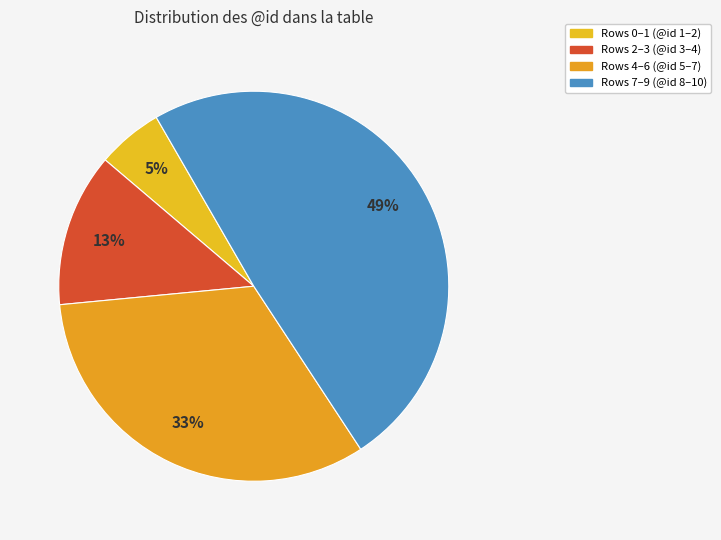

How many segments does this pie chart have?

4